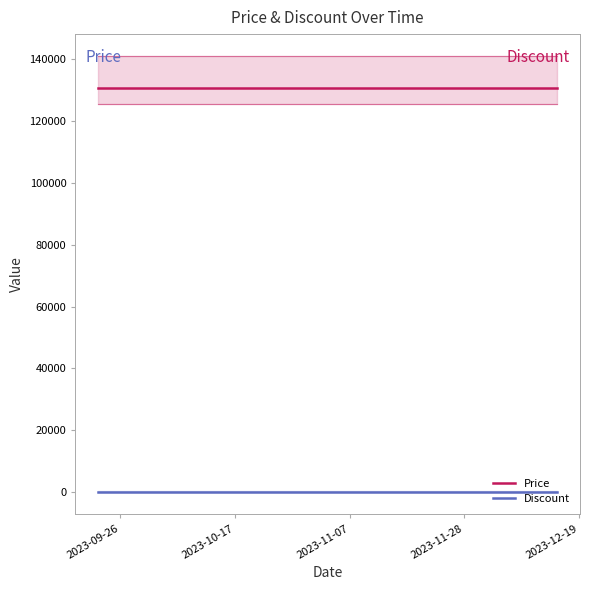

What is the highest value of the Price series?

130500